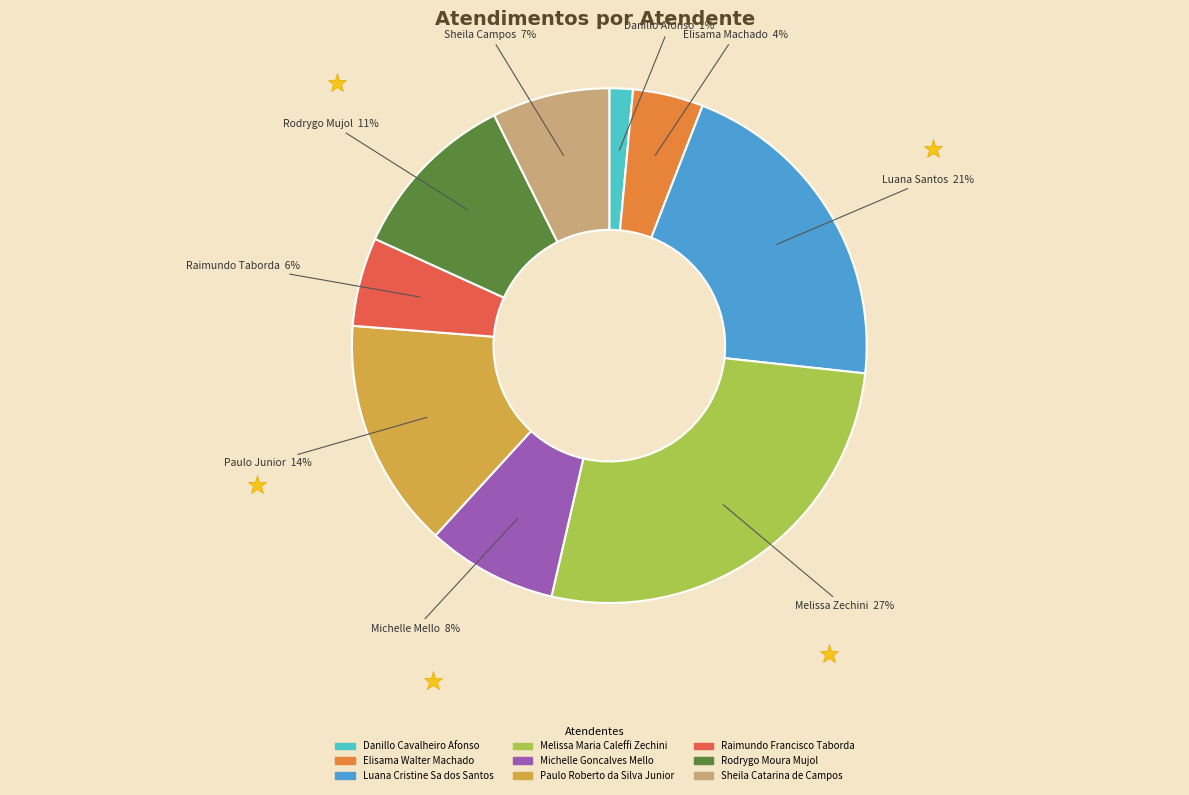

Between Raimundo Francisco Taborda and Michelle Goncalves Mello, which is larger?

Michelle Goncalves Mello